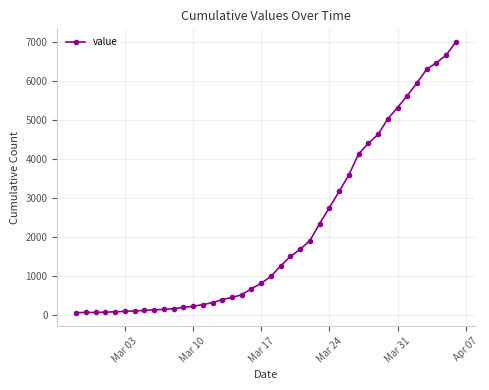

What is the sum of all values?

85677